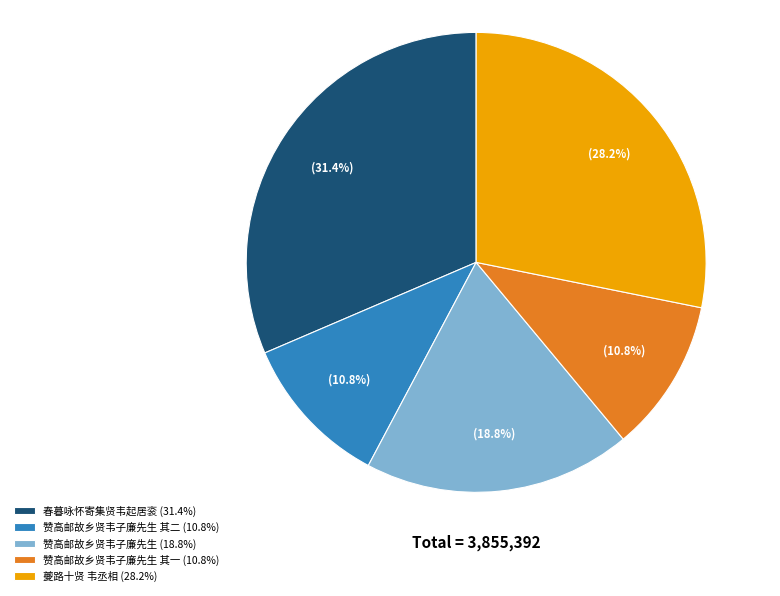

Which category has the biggest portion of the pie?

春暮咏怀寄集贤韦起居衮 (31.4%)